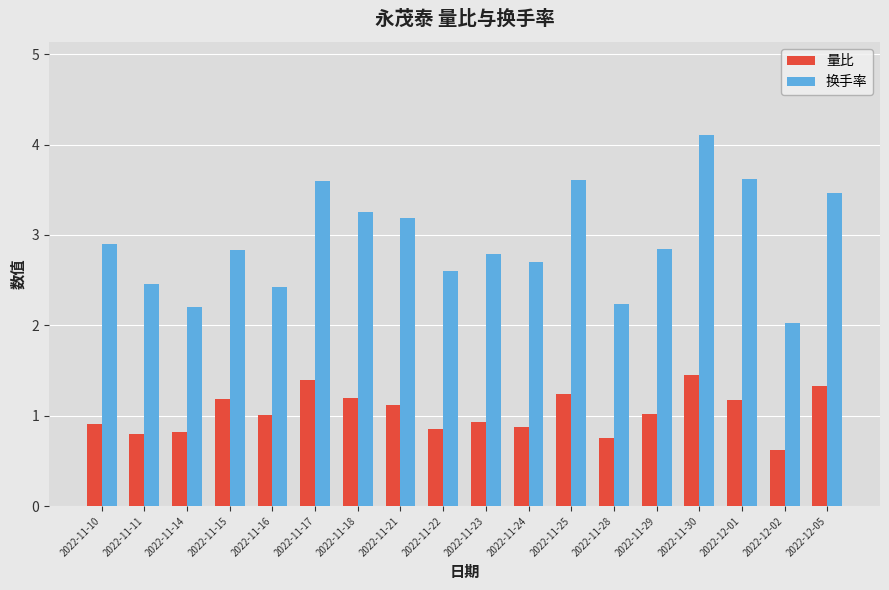

Where does the 量比 series first go above 1?

2022-11-15